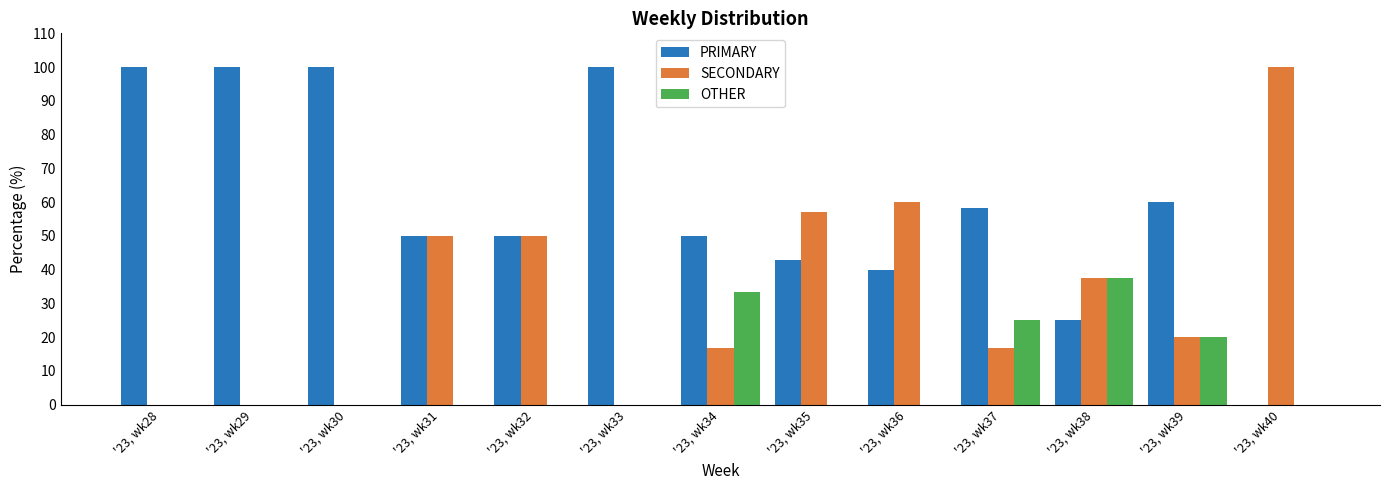

What is the total value across all series at '23, wk32?

100.0